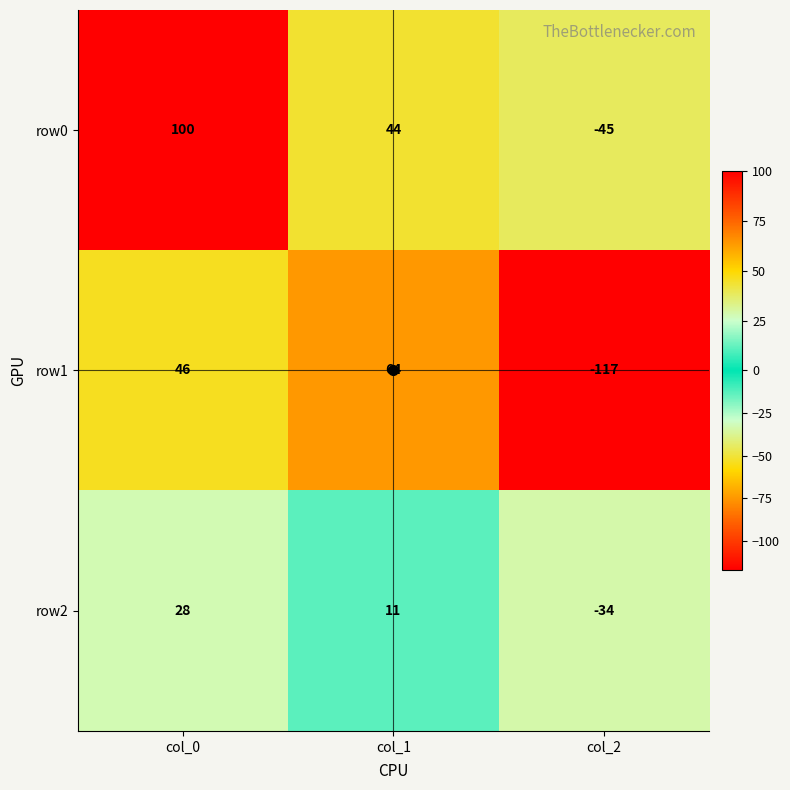

List the labels in order of row0 value, largest first.

col_0, col_1, col_2